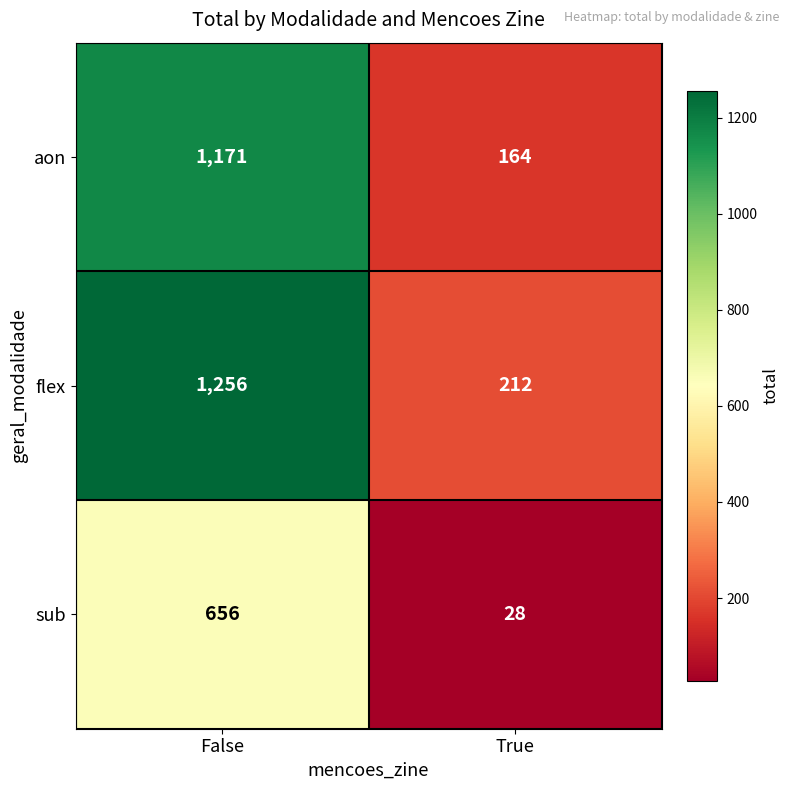

Reading right to left, what are all the values shown in this chart?

aon: True=164	False=1171
flex: True=212	False=1256
sub: True=28	False=656